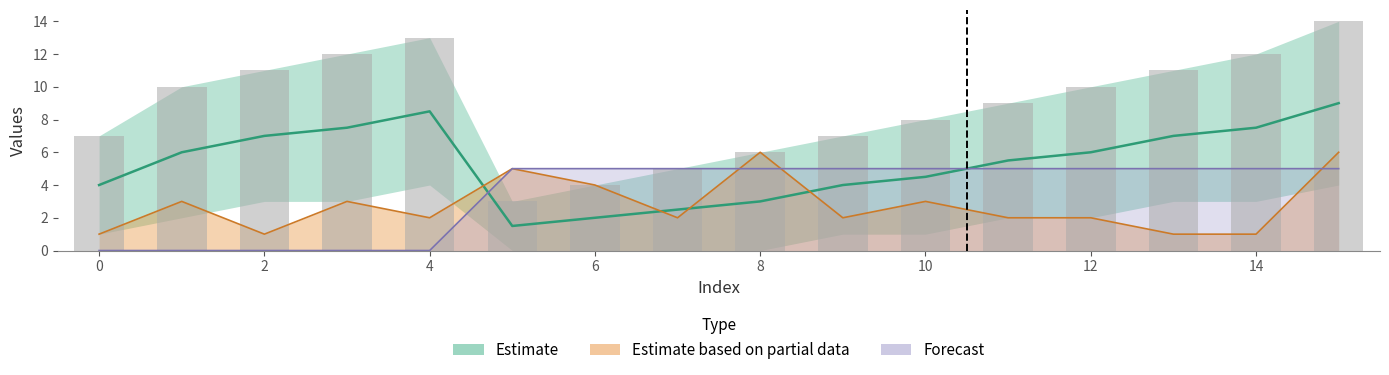

What is the sum of the i values at 14 and 13?

23.0